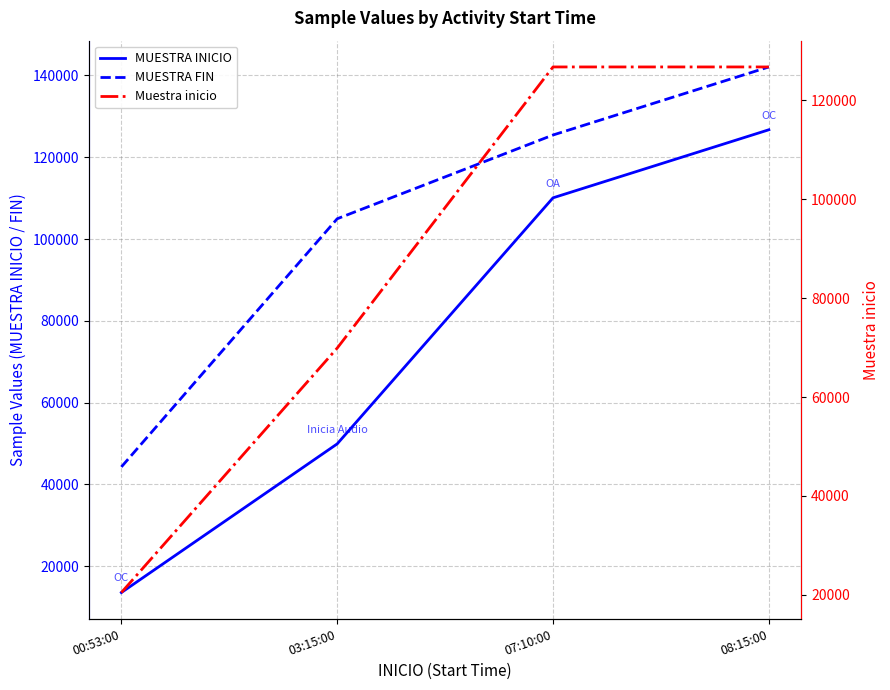

What are all the series names shown in the legend?

MUESTRA INICIO, MUESTRA FIN, Muestra inicio